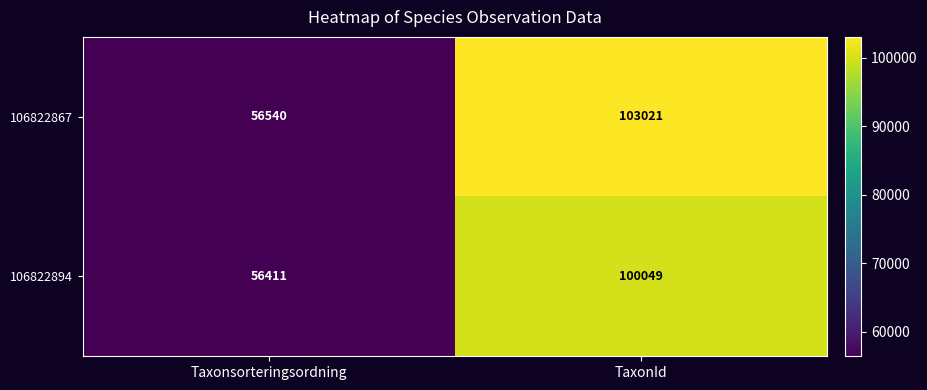

What is the sum of the 106822867 values at Taxonsorteringsordning and TaxonId?

159561